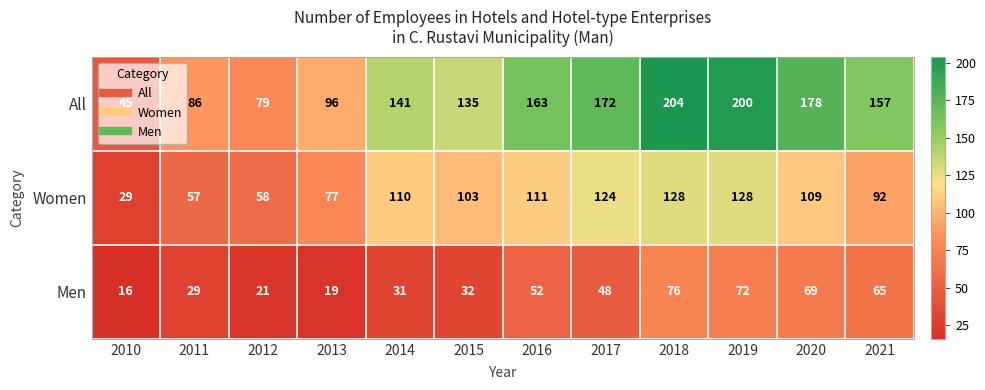

What is the difference between the Women values at 2011 and 2021?

35